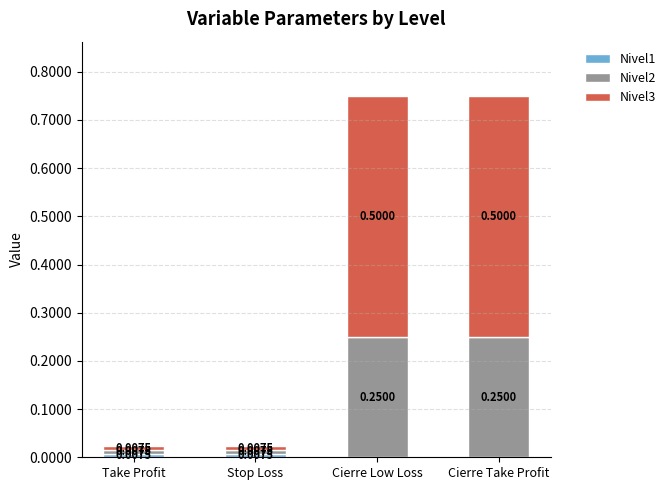

What is the total value across all series at Cierre Low Loss?

0.8